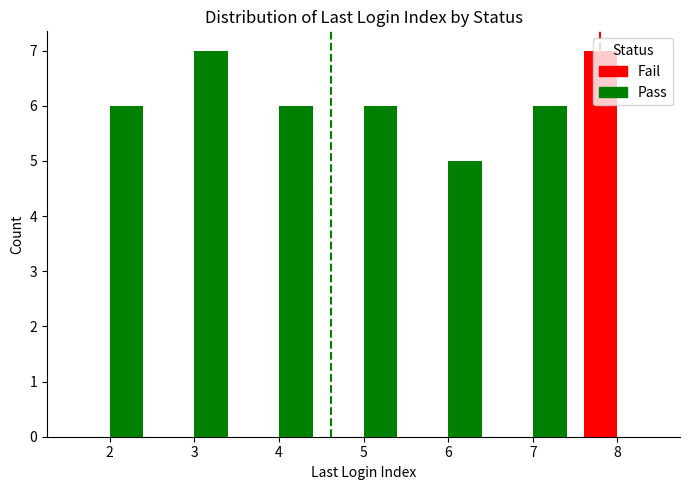

Which series has the largest total across all categories?

Pass